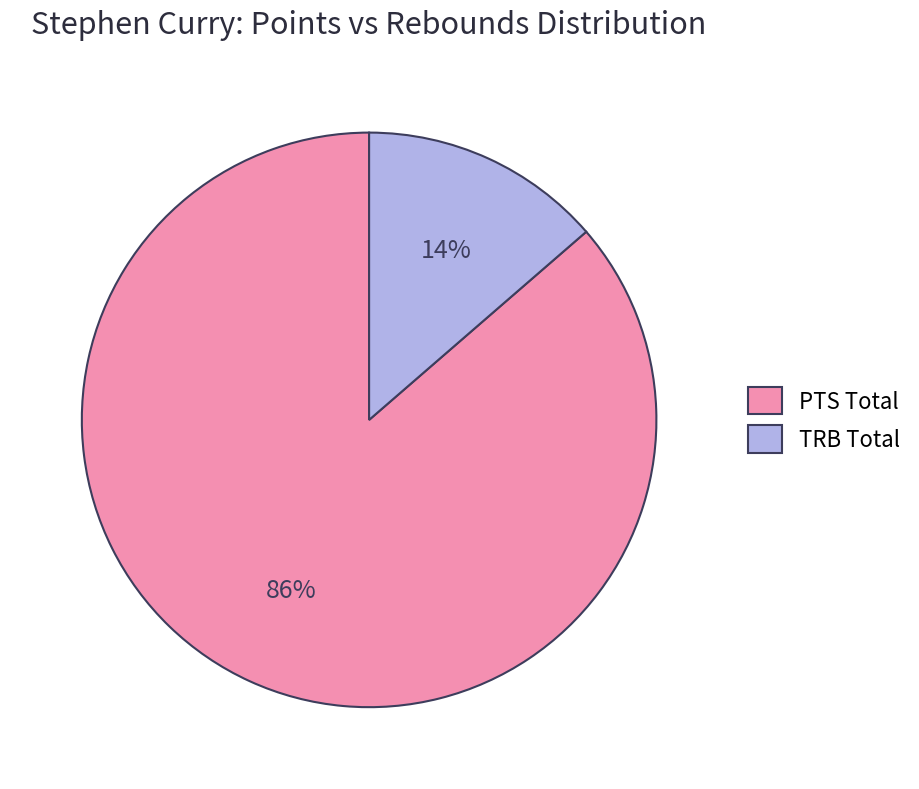

Combined, do PTS Total and TRB Total account for over 50%?

Yes